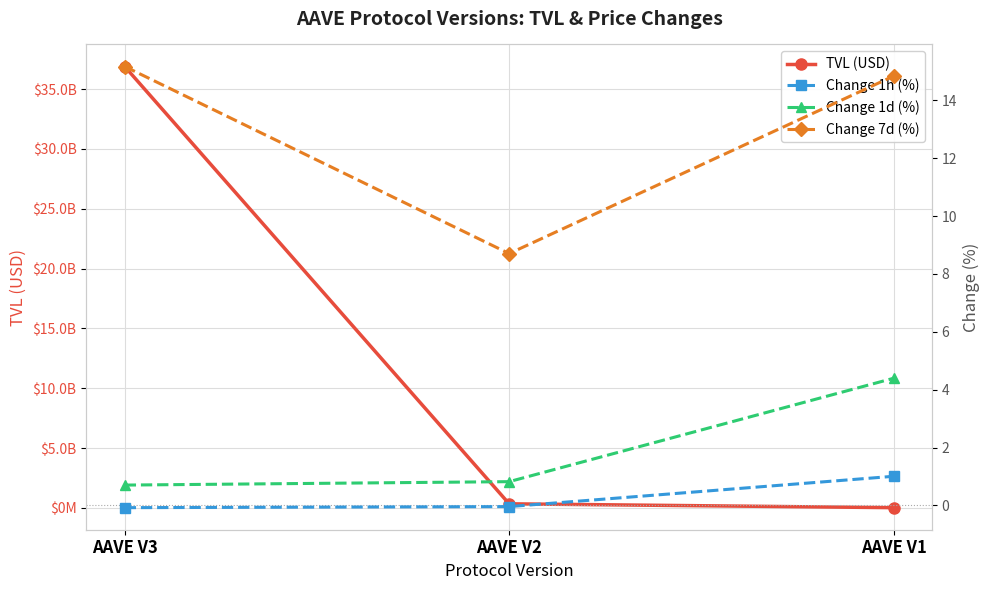

Reading left to right, what are all the values shown in this chart?

TVL (USD): AAVE V3=36893968483.1	AAVE V2=337009016.0	AAVE V1=15220120.1
Change 1h (%): AAVE V3=-0.1	AAVE V2=-0.0	AAVE V1=1.0
Change 1d (%): AAVE V3=0.7	AAVE V2=0.8	AAVE V1=4.4
Change 7d (%): AAVE V3=15.2	AAVE V2=8.7	AAVE V1=14.8